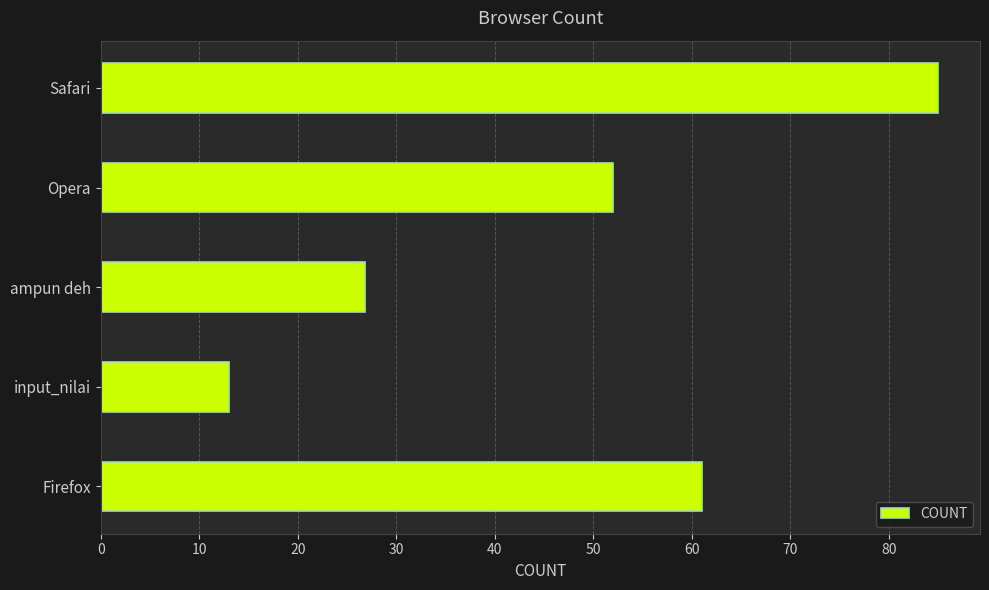

What is the sum of all values?

237.8